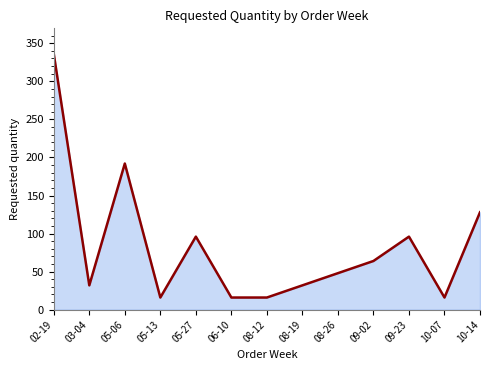

What position from the right is 06-10?

8